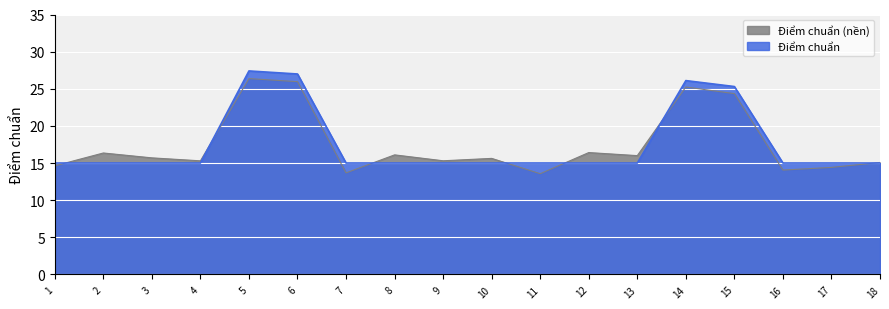

Is the value of Điểm chuẩn at 11 greater than the value of Điểm chuẩn (nền) at 7?

Yes